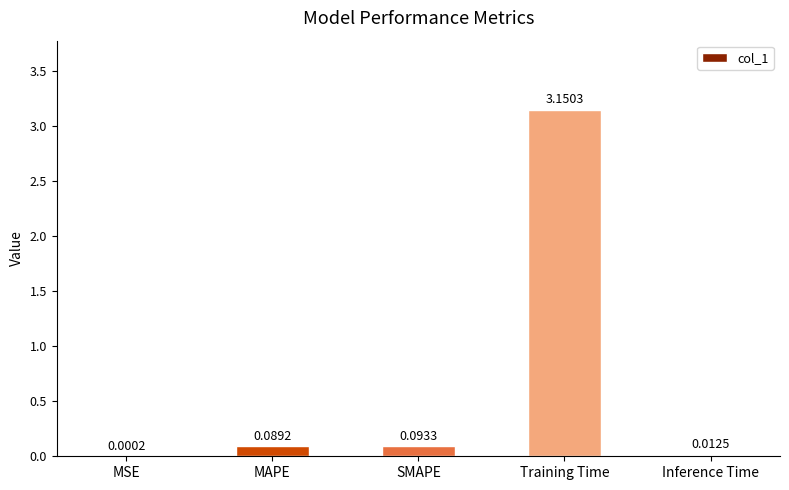

Which label corresponds to the largest value in the chart?

Training Time